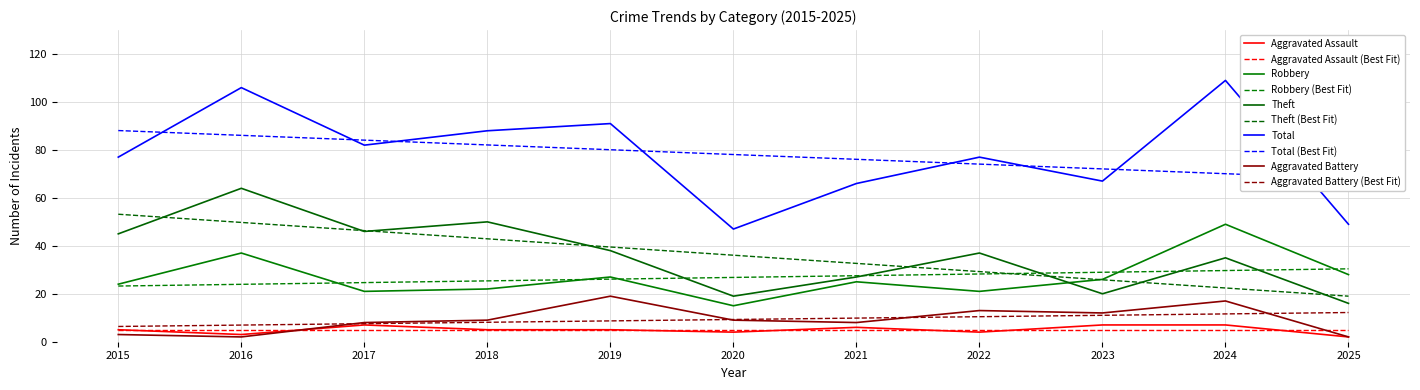

Where is Aggravated Battery nearest to the value 10?

2018